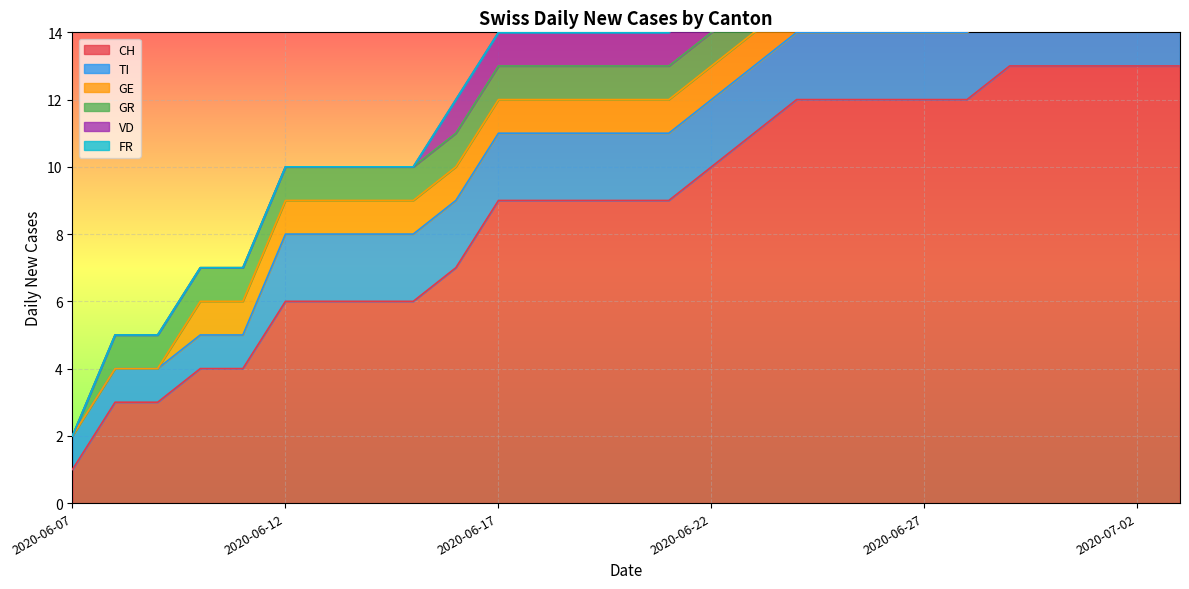

What position from the right is 2020-06-21?

13